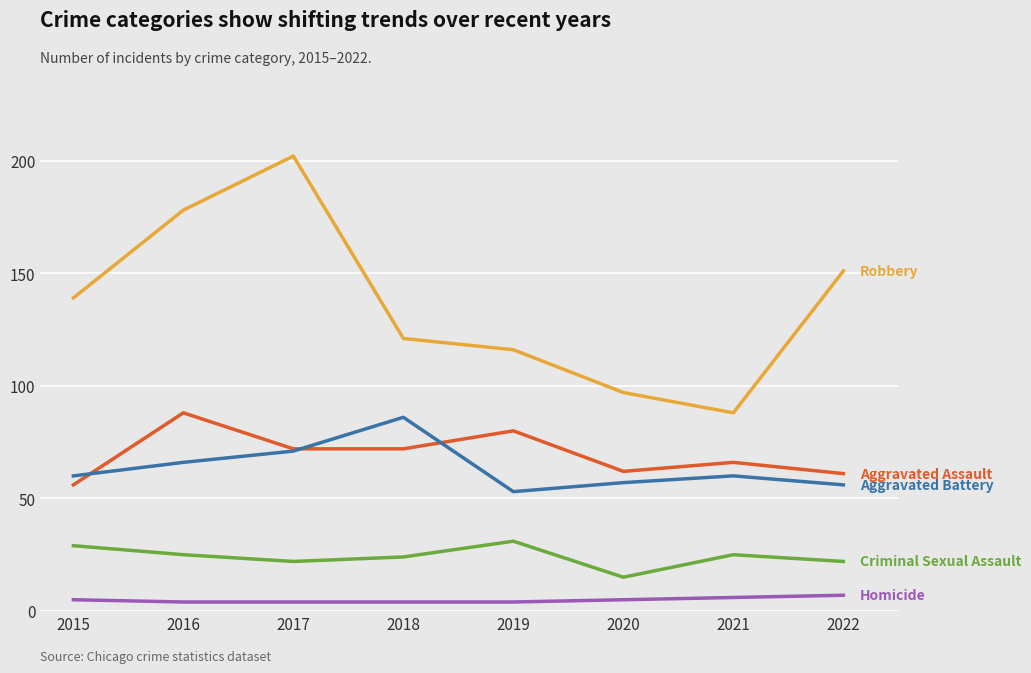

What is the maximum value shown in the chart?

202